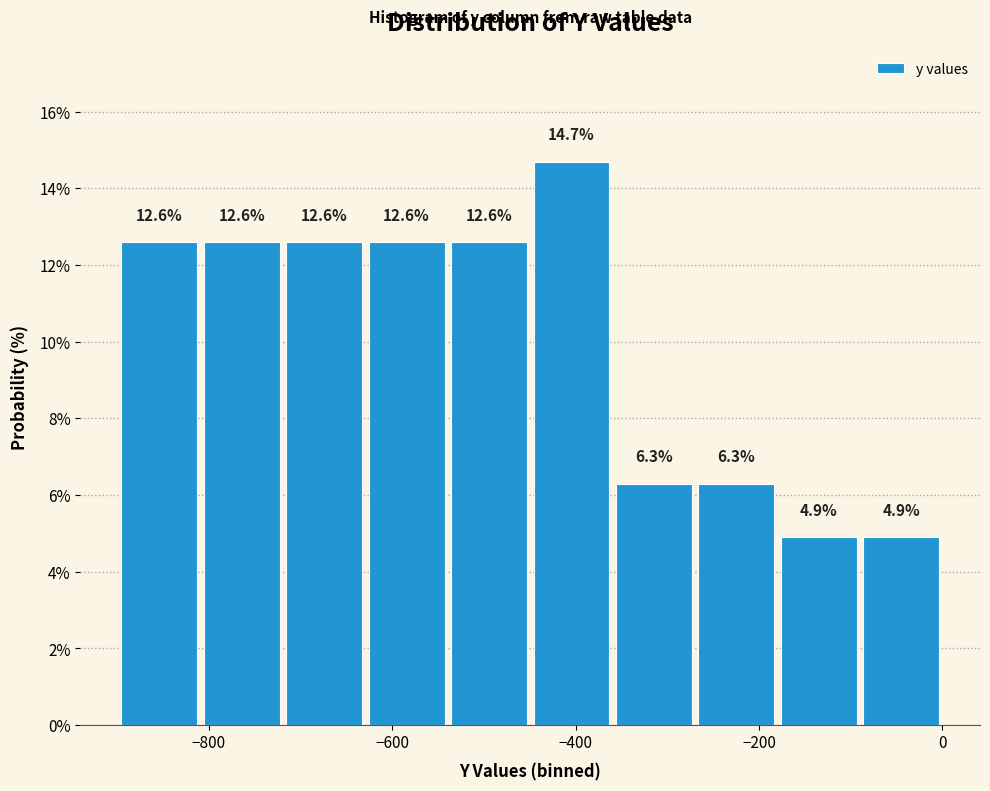

Reading left to right, transcribe this chart: for each bar, give the range it covers on the x-axis and its height. The bar edges are not printed on the chart, so give them approximately, as read against the axis.

-900 to -800: 12.6
-800 to -720: 12.6
-720 to -620: 12.6
-620 to -540: 12.6
-540 to -440: 12.6
-440 to -360: 14.7
-360 to -260: 6.3
-260 to -180: 6.3
-180 to -80: 4.9
-80 to 0: 4.9